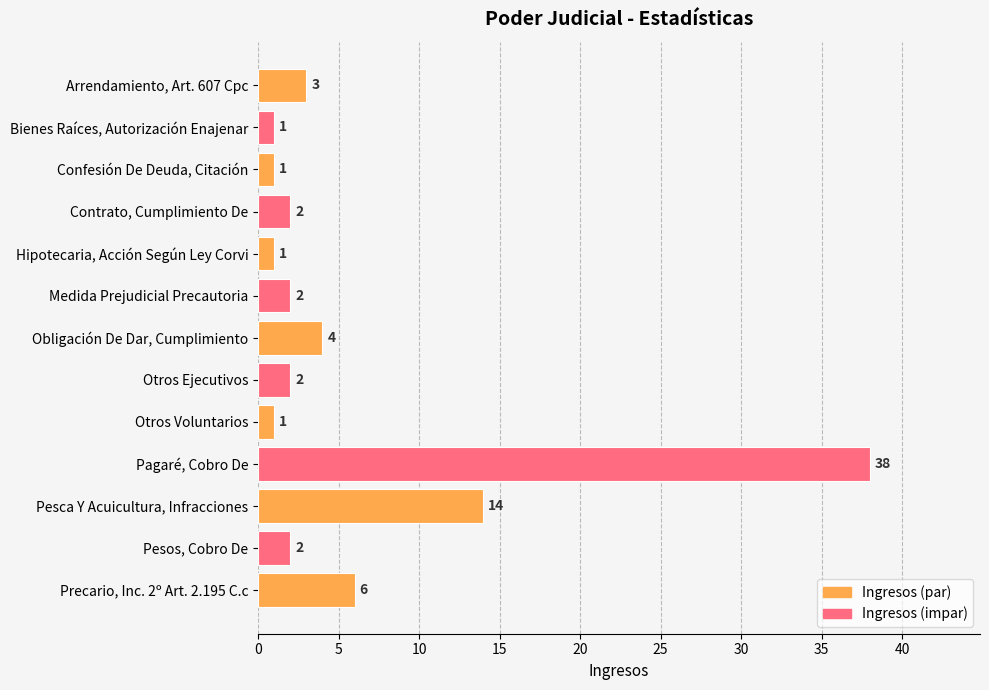

Does the chart contain any negative values?

No